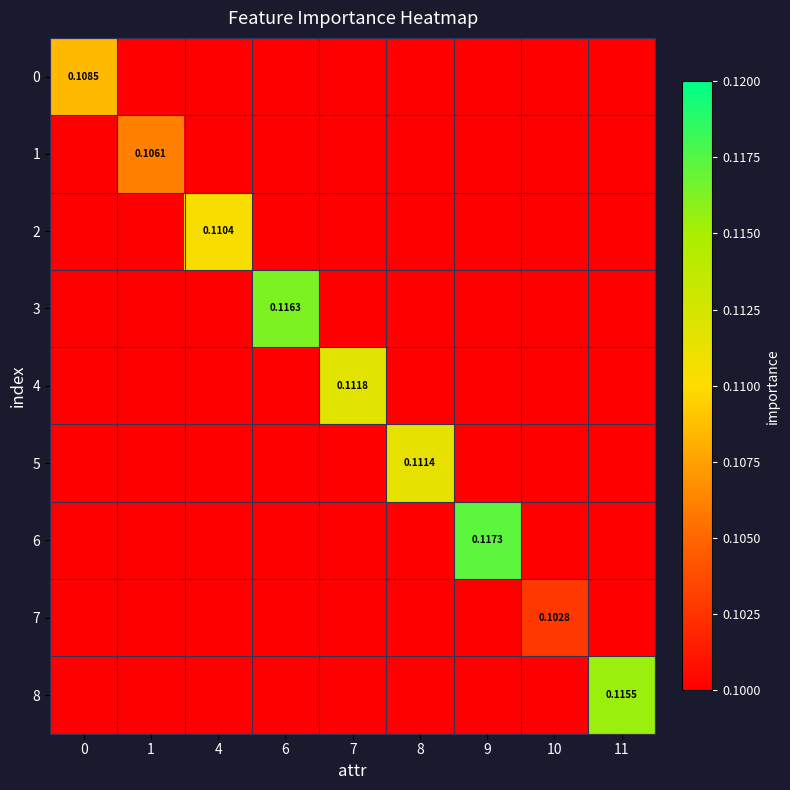

Rank the categories by 1 value from highest to lowest.

1, 0, 4, 6, 7, 8, 9, 10, 11